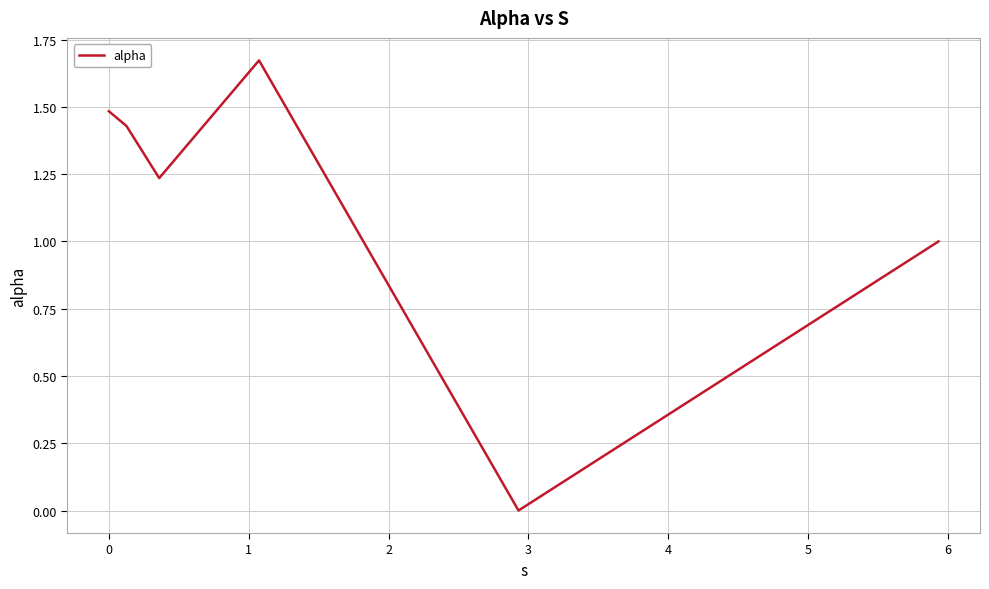

True or false: the data has more than 2 interior local peaks.

False